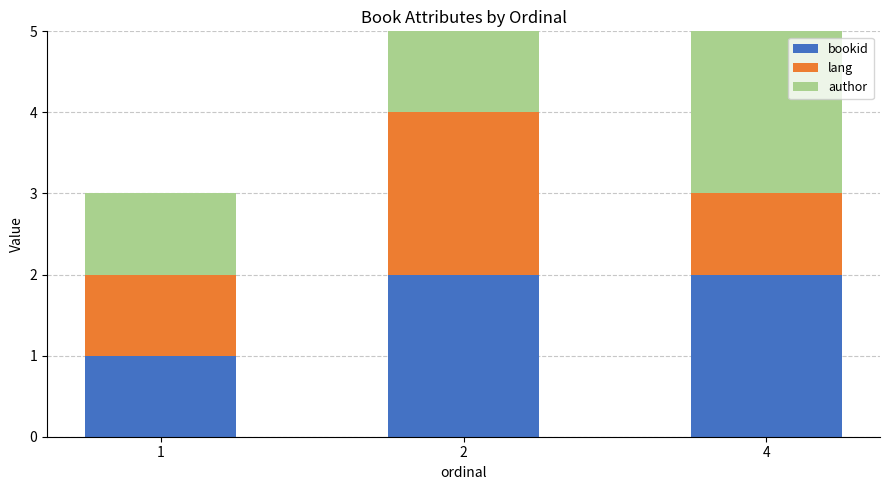

Reading left to right, list the values for the bookid series.

1	2	2